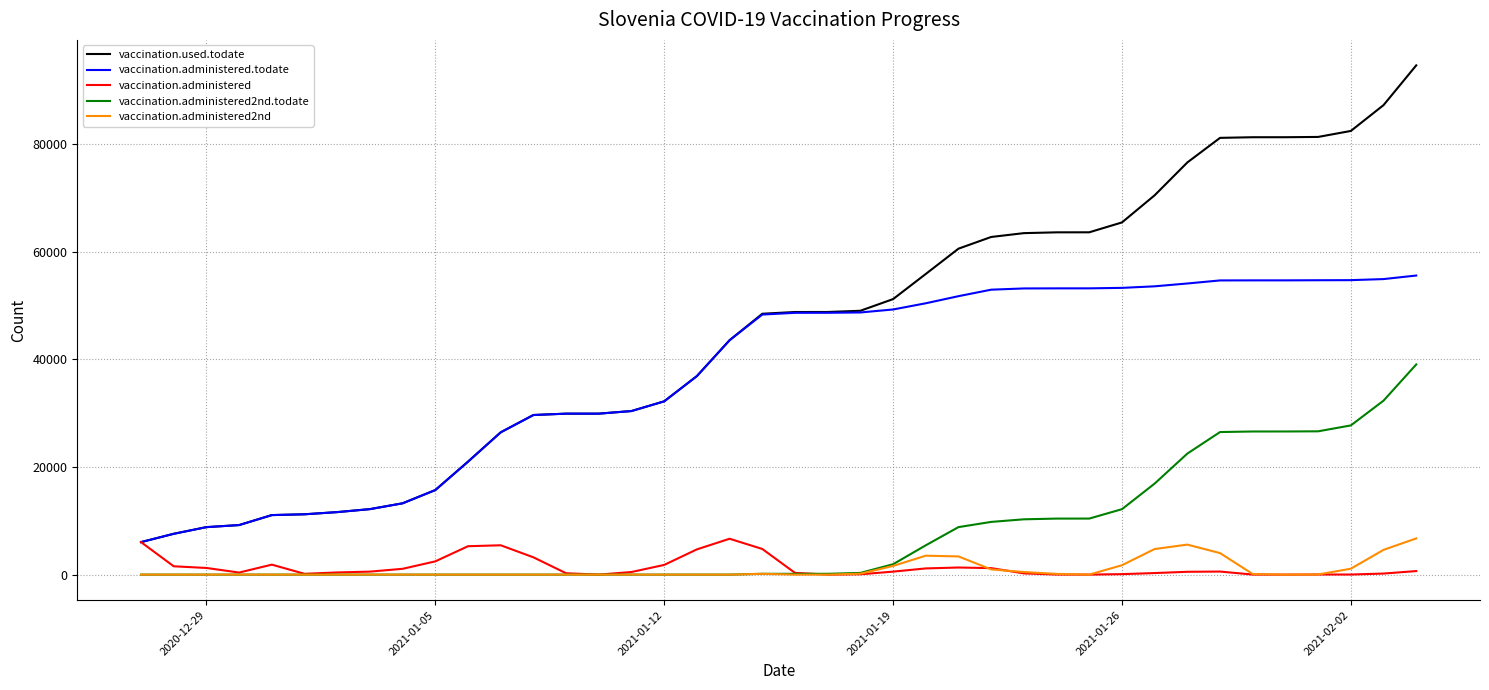

What is the maximum value shown in the chart?

94633